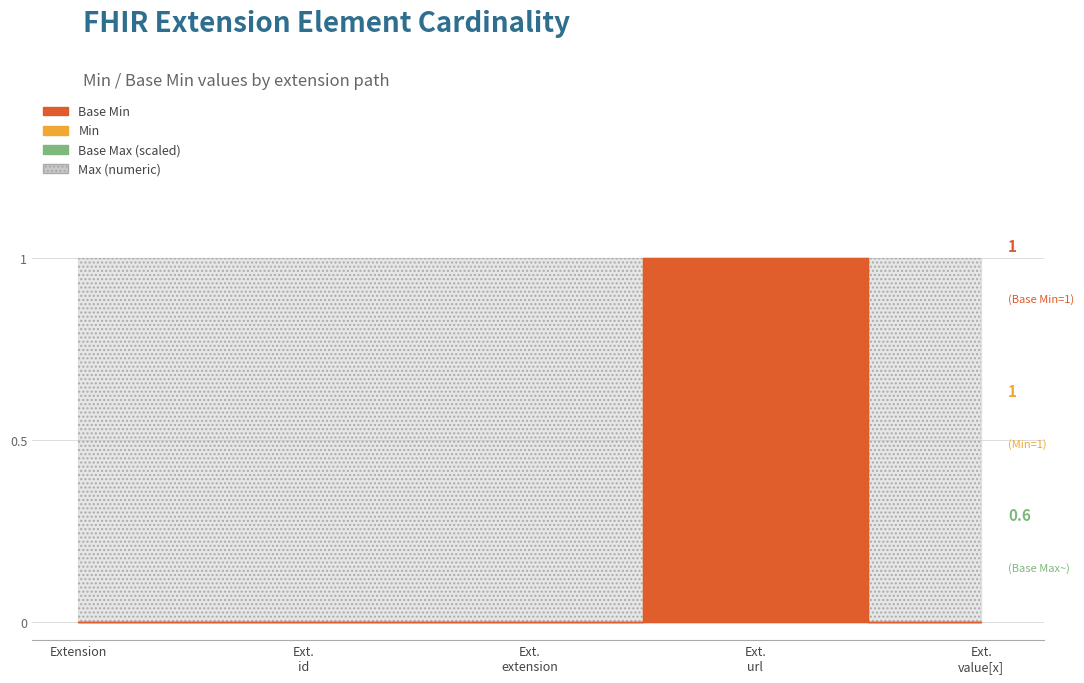

Rank the series by their maximum value, from lowest to highest.

Base Min, Min, Max (numeric)